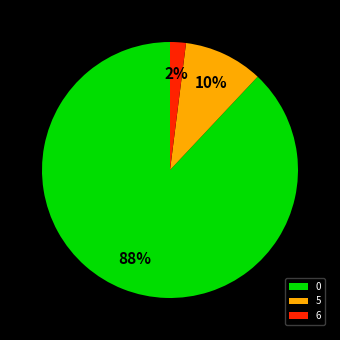

Which slice is the smallest?

6